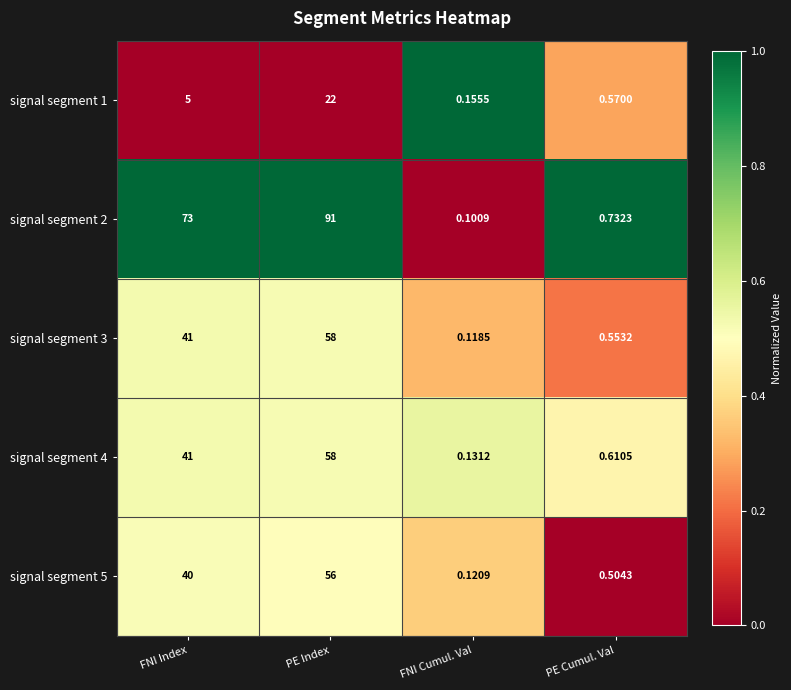

Where is signal segment 1 nearest to the value 11?

FNI Index